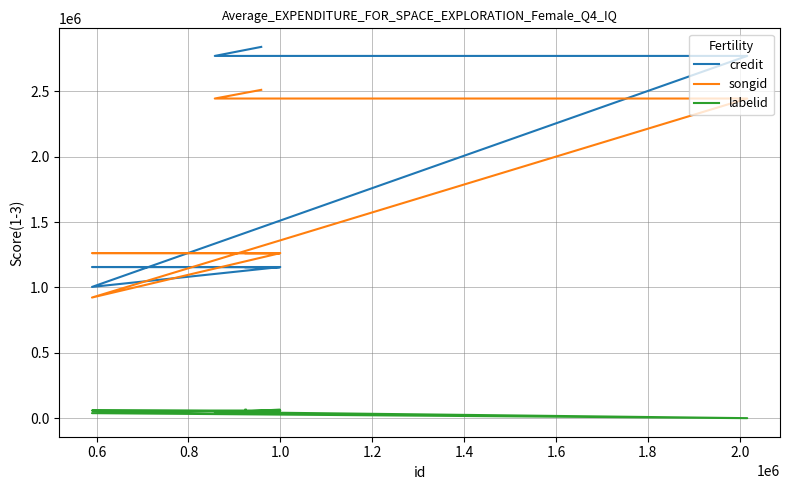

How many lines are shown in the chart?

3